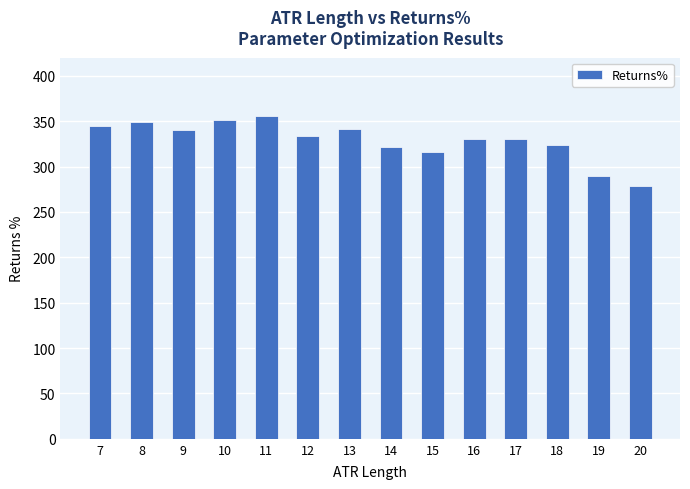

Which label corresponds to the smallest value in the chart?

20